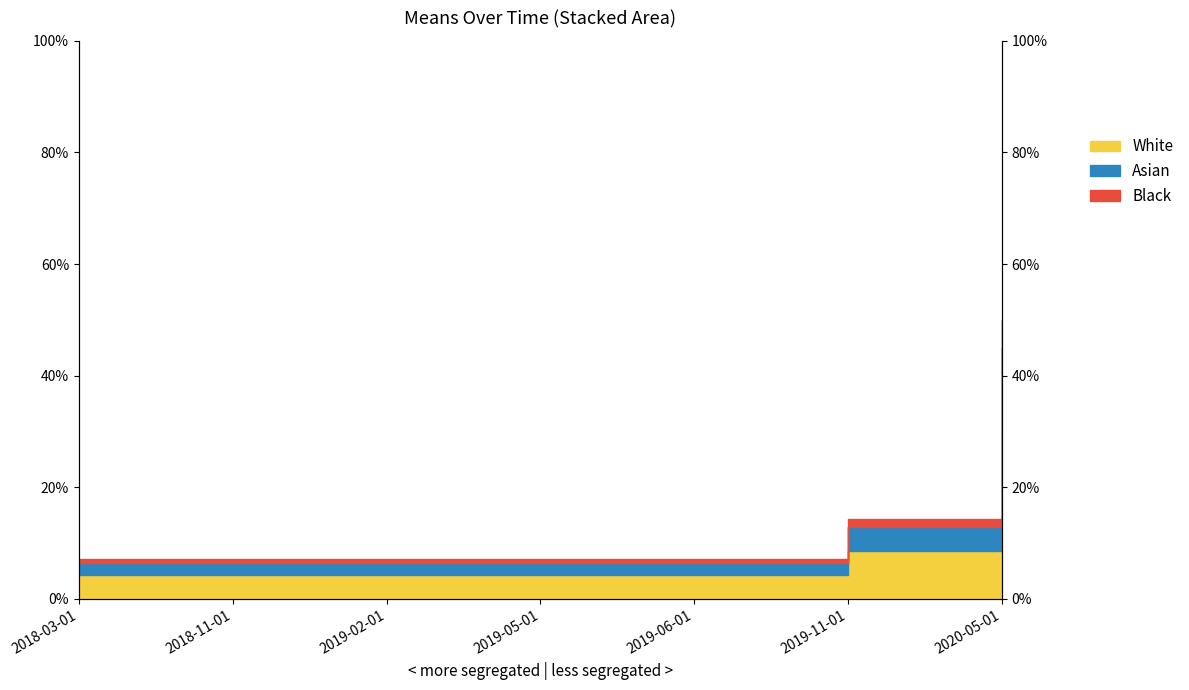

Does the chart display data point markers on the line(s)?

No